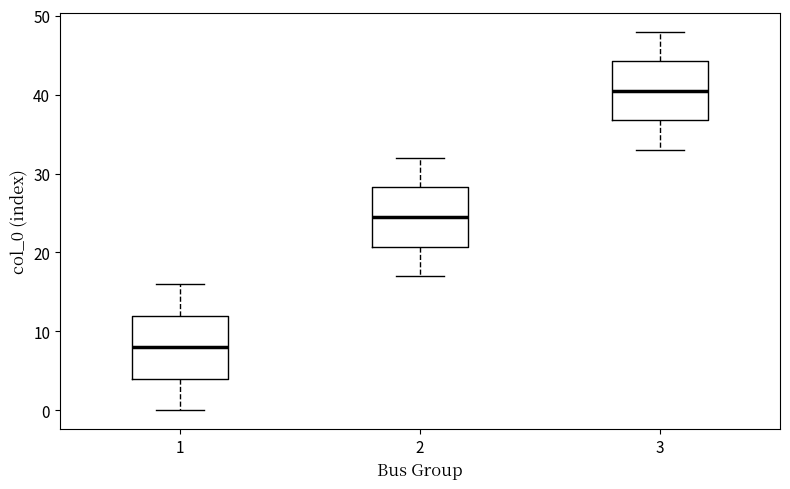

Which box's median line is the highest?

3